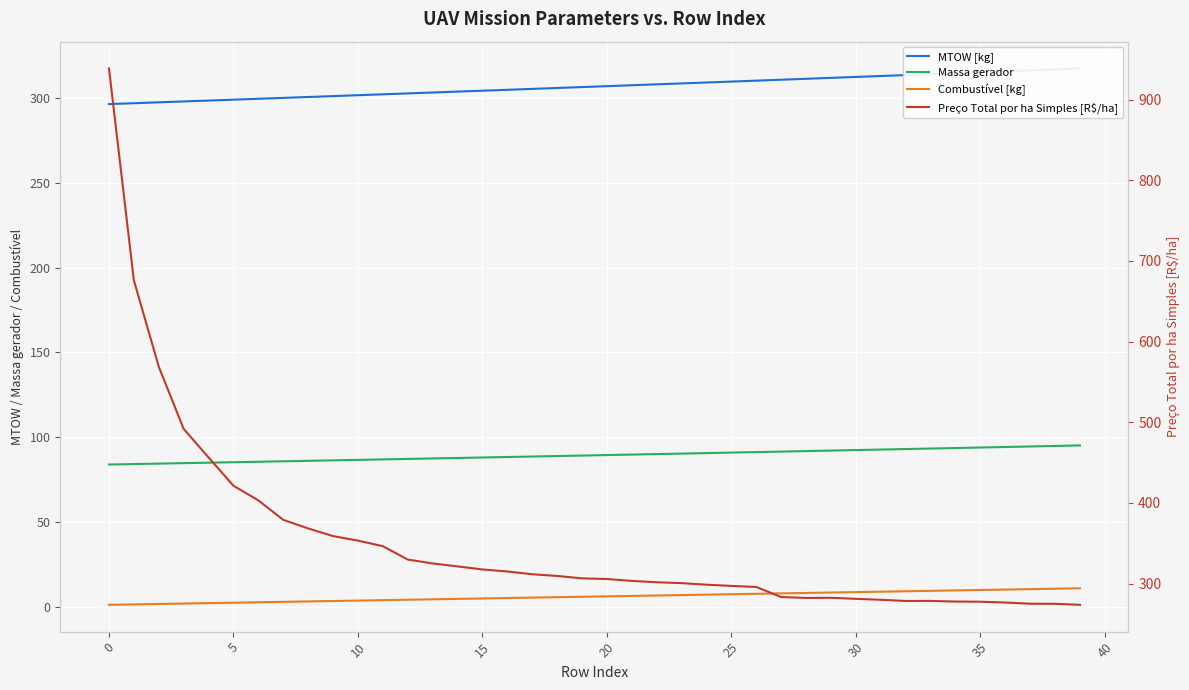

List the series in order of their peak value, lowest first.

Combustível [kg], Massa gerador, MTOW [kg], Preço Total por ha Simples [R$/ha]